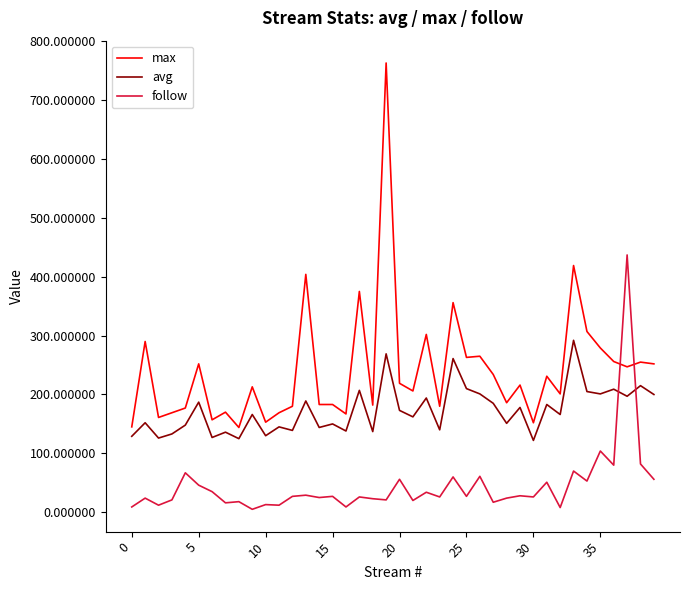

How many intersections are there between avg and follow?

2